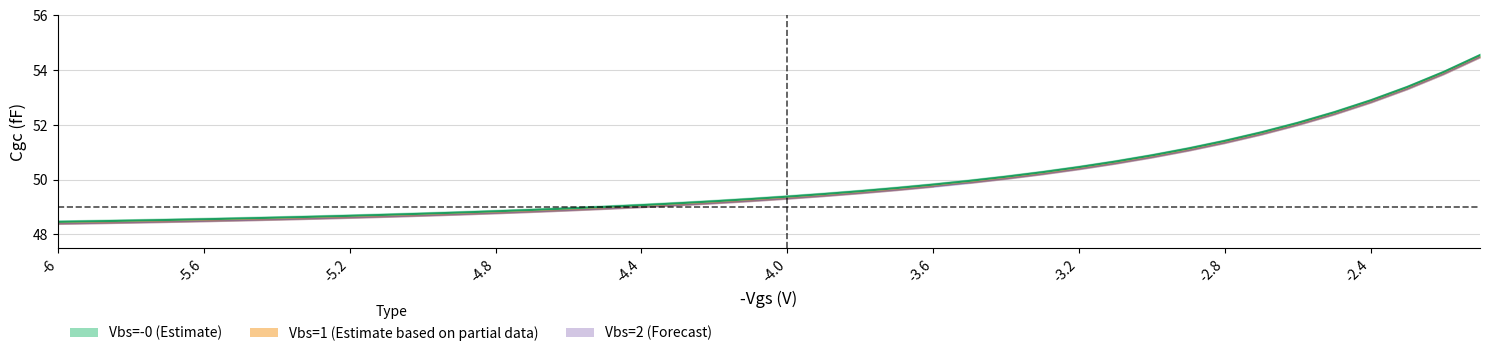

What is the label of the 31st point from the right?

-5.1